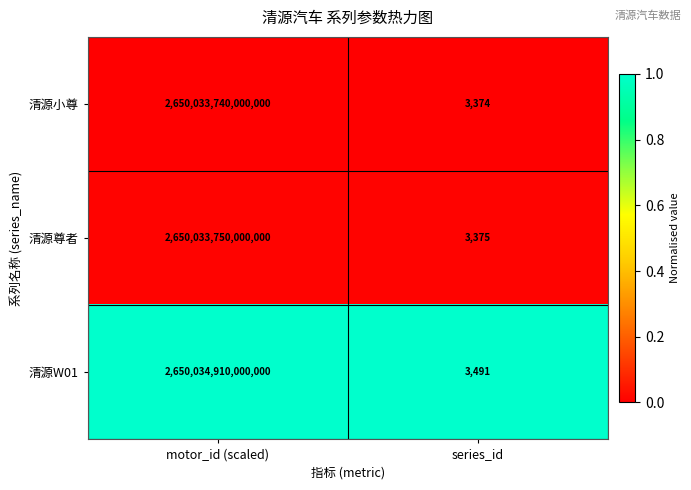

The 清源W01 series shows 4990 at series_id. True or false?

False